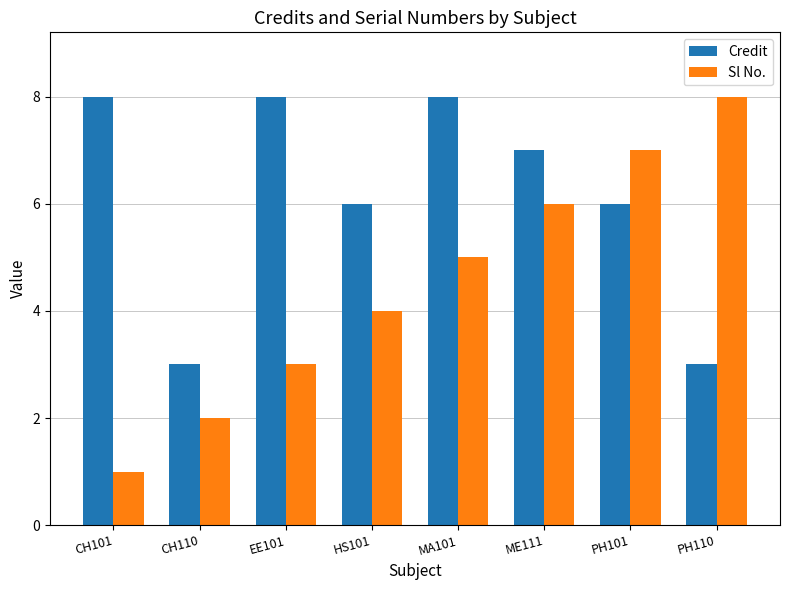

What is the total value across all series at ME111?

13